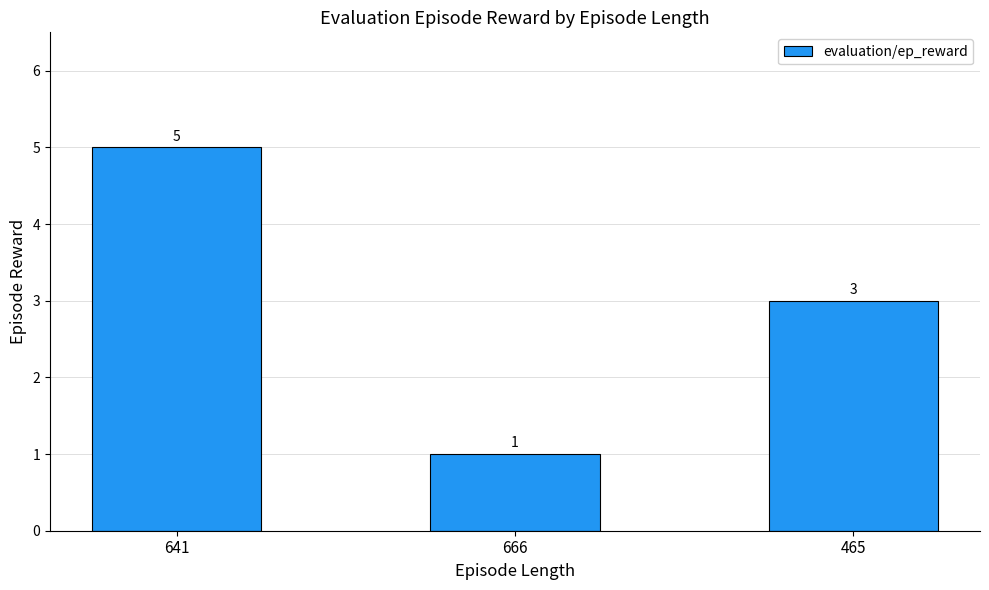

Is it true that the value at 666 is 1?

True